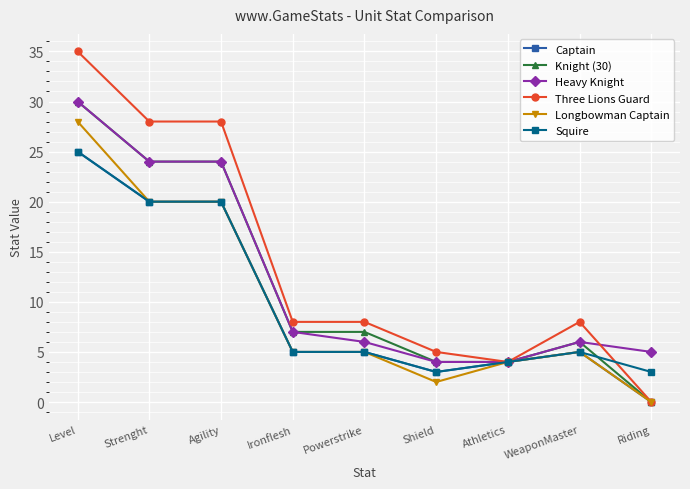

How many lines are shown in the chart?

6